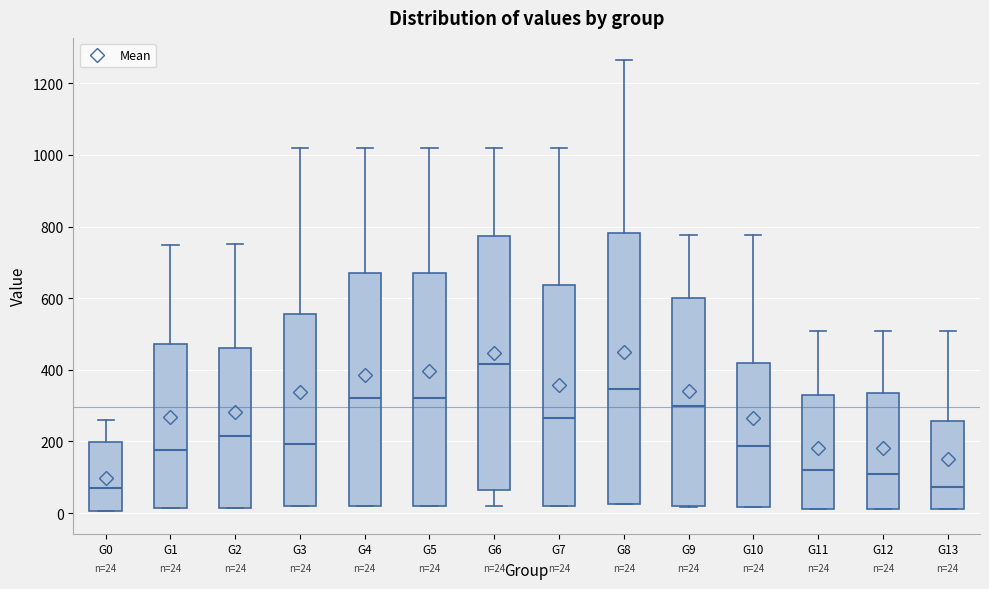

Which box's median line is the highest?

G6